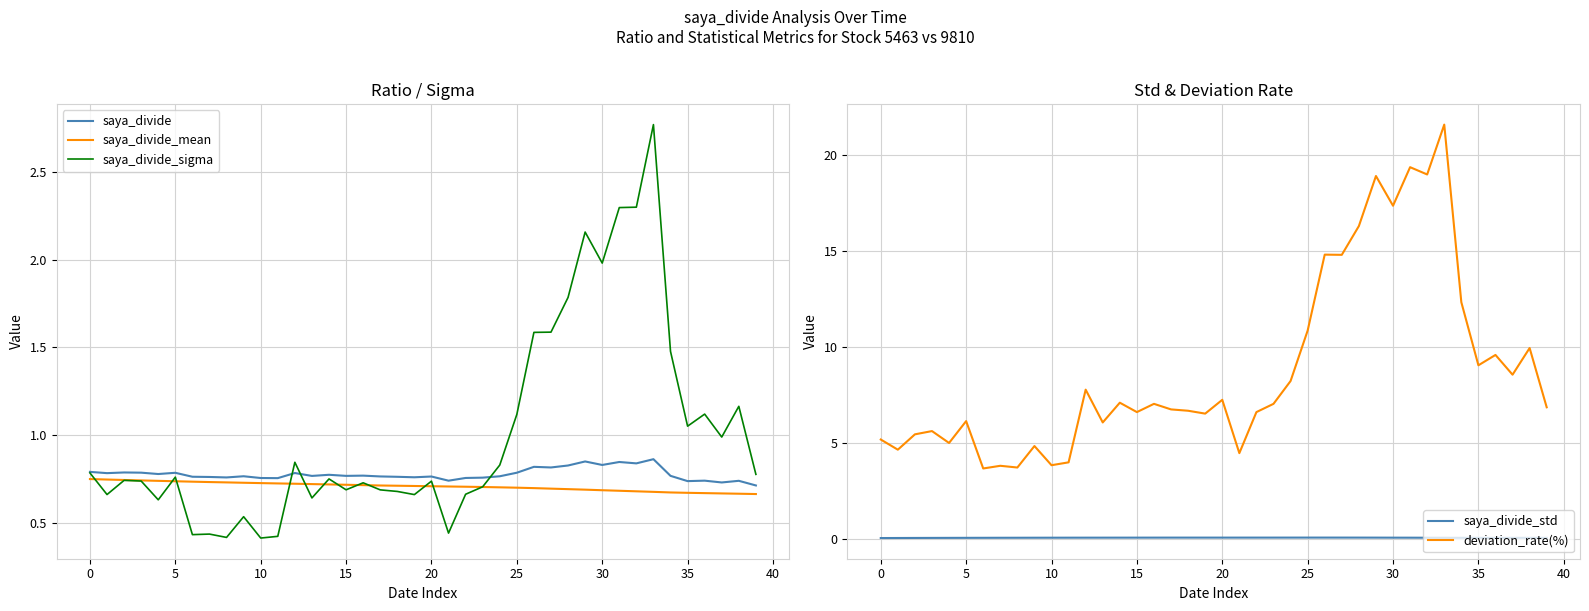

Is it true that saya_divide_sigma equals 0.7 at 15?

True